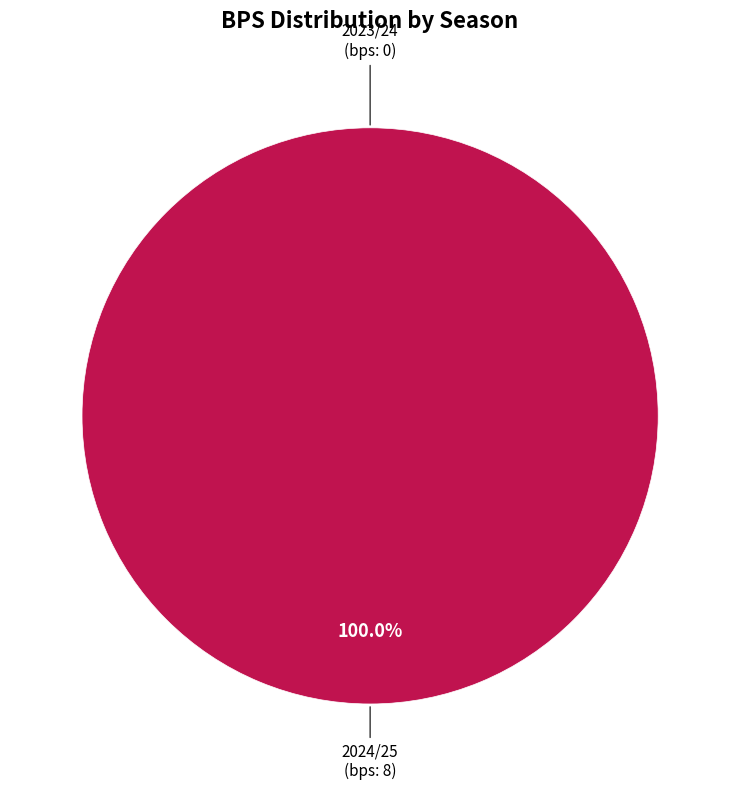

Is it true that 2024/25 is 90% of the pie?

False